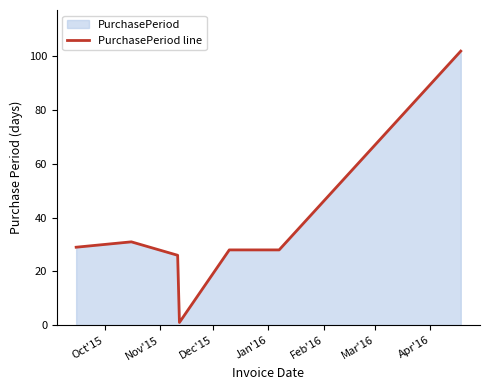

What is the greatest value displayed?

102